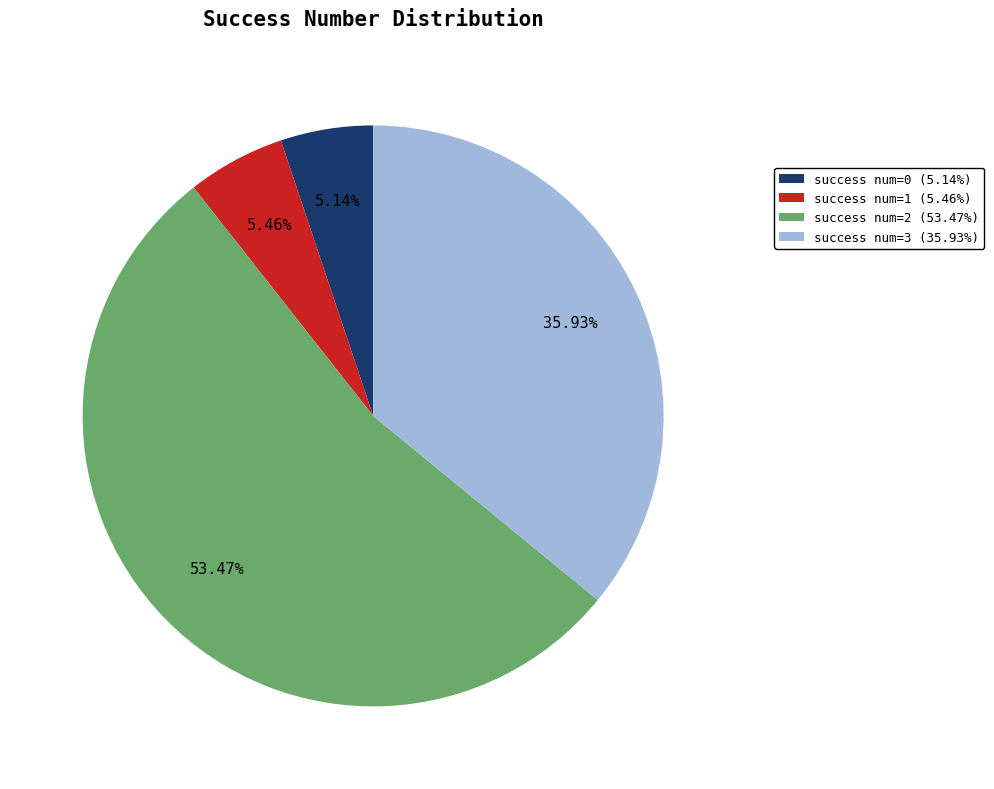

Combined, do success num=2 (53.47%) and success num=1 (5.46%) account for over 50%?

Yes